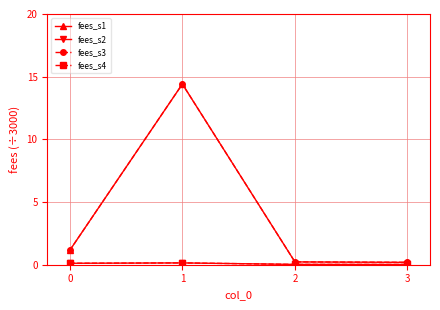

Does the chart display data point markers on the line(s)?

Yes